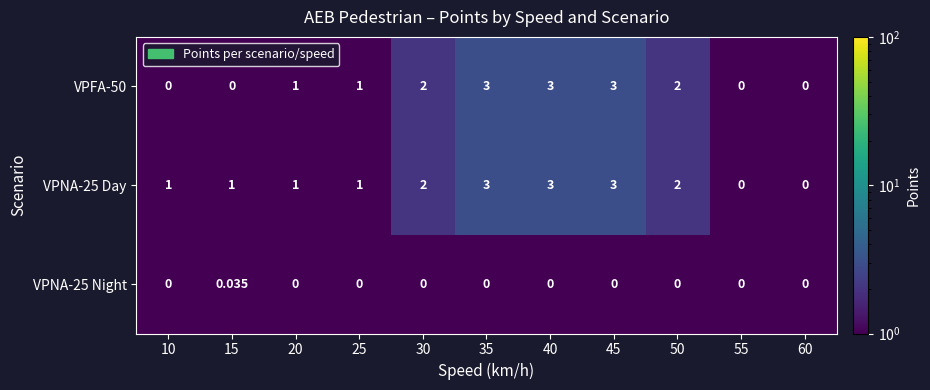

How many data points in VPNA-25 Night are above 0?

1